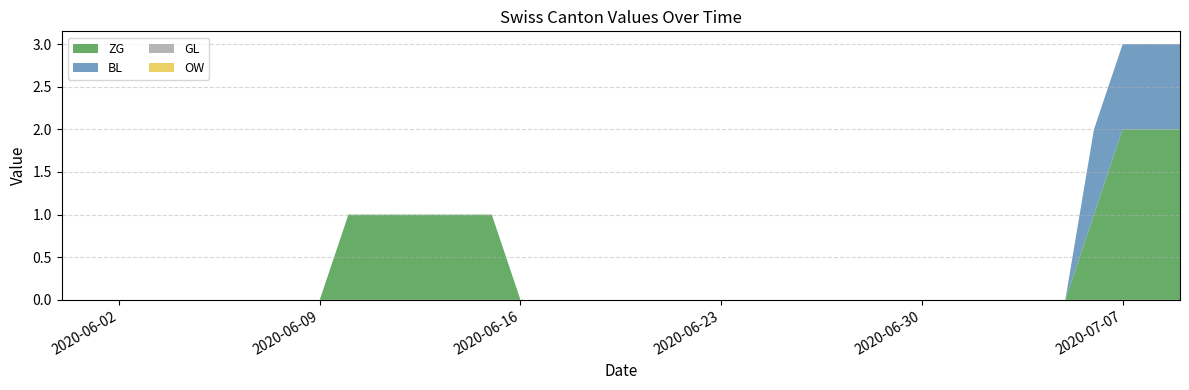

Reading right to left, extract all data points from this chart.

ZG: 2	2	2	1	0	0	0	0	0	0	0	0	0	0	0	0	0	0	0	0	0	0	0	0	1	1	1	1	1	1	0	0	0	0	0	0	0	0	0	0
BL: 1	1	1	1	0	0	0	0	0	0	0	0	0	0	0	0	0	0	0	0	0	0	0	0	0	0	0	0	0	0	0	0	0	0	0	0	0	0	0	0
GL: 0	0	0	0	0	0	0	0	0	0	0	0	0	0	0	0	0	0	0	0	0	0	0	0	0	0	0	0	0	0	0	0	0	0	0	0	0	0	0	0
OW: 0	0	0	0	0	0	0	0	0	0	0	0	0	0	0	0	0	0	0	0	0	0	0	0	0	0	0	0	0	0	0	0	0	0	0	0	0	0	0	0